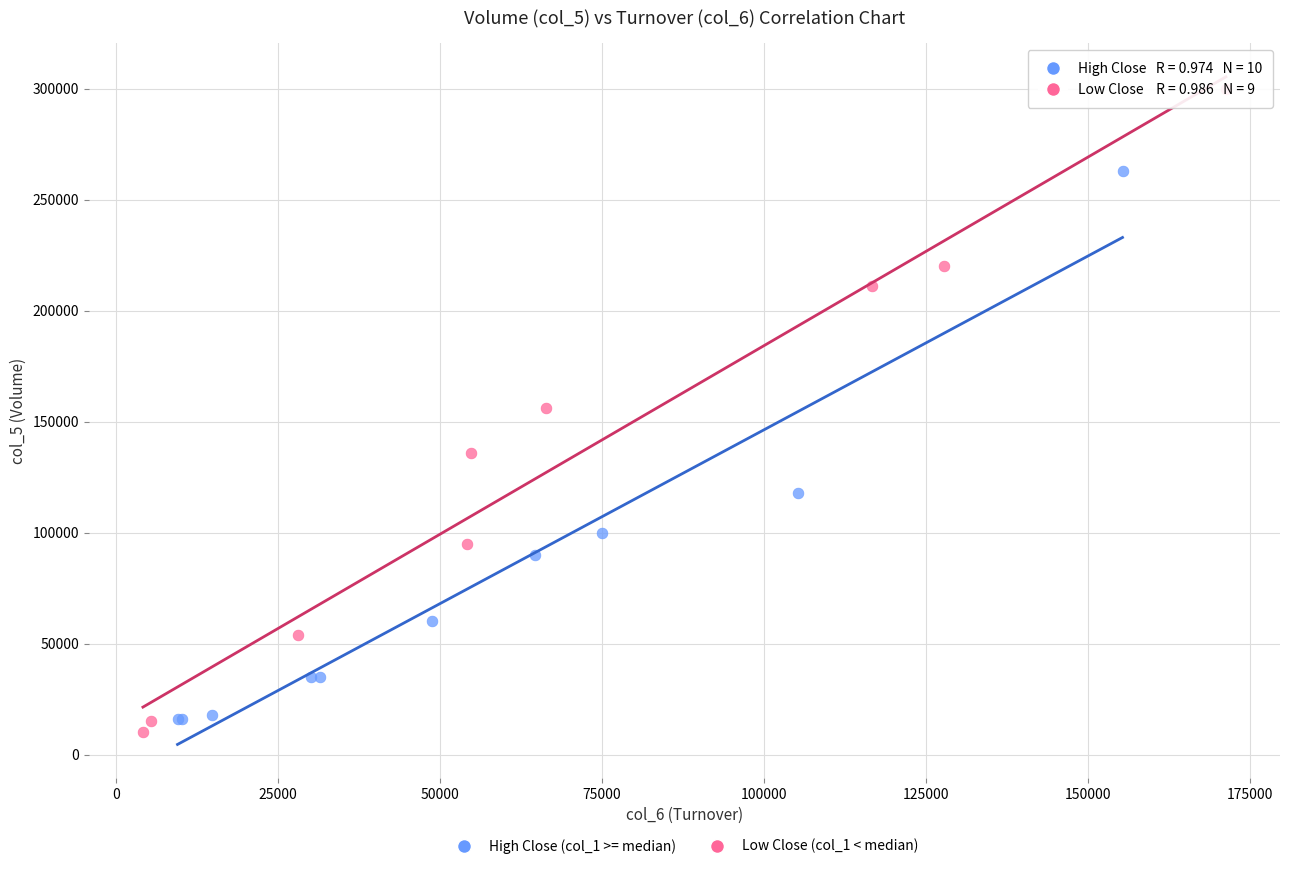

Which series reaches the maximum Y coordinate?

Low Close (col_1 < median)